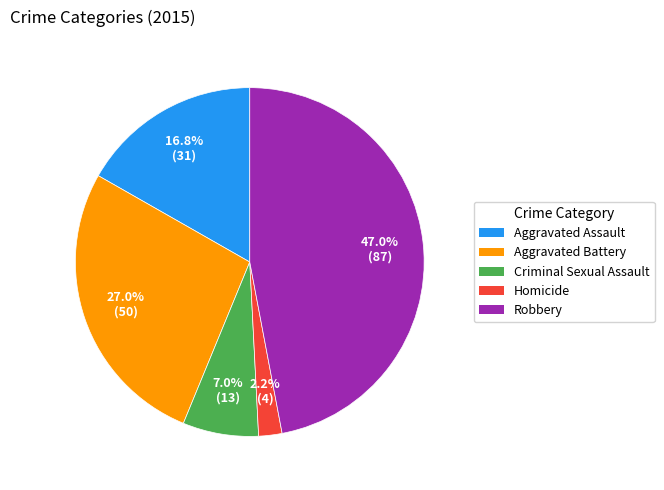

How many slices are in this pie chart?

5